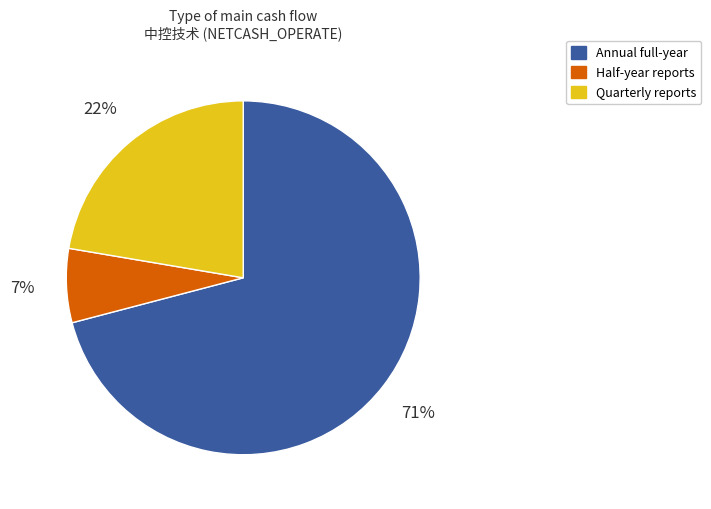

To the nearest percent, what is the difference between the largest and smallest slice percentages?

64%